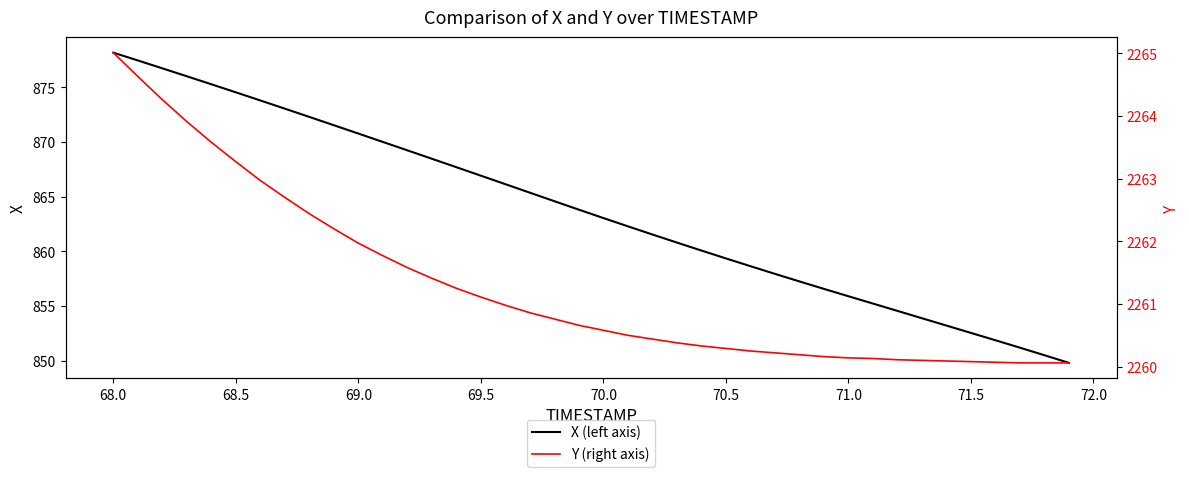

Count the number of categories in the chart.

40